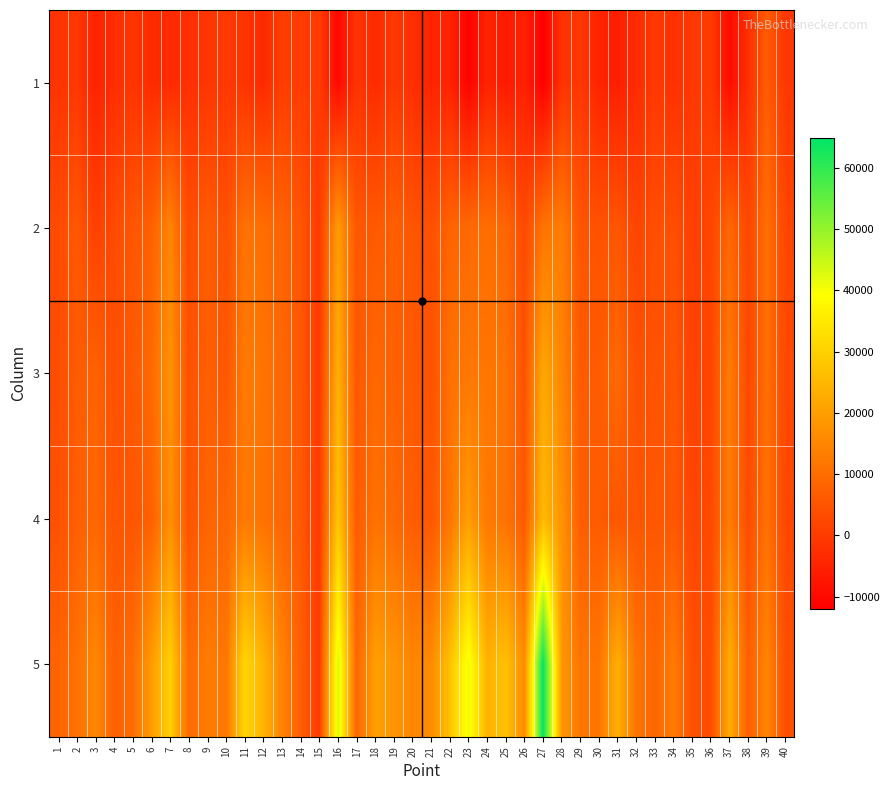

At which category is the sum across all series the highest?

27